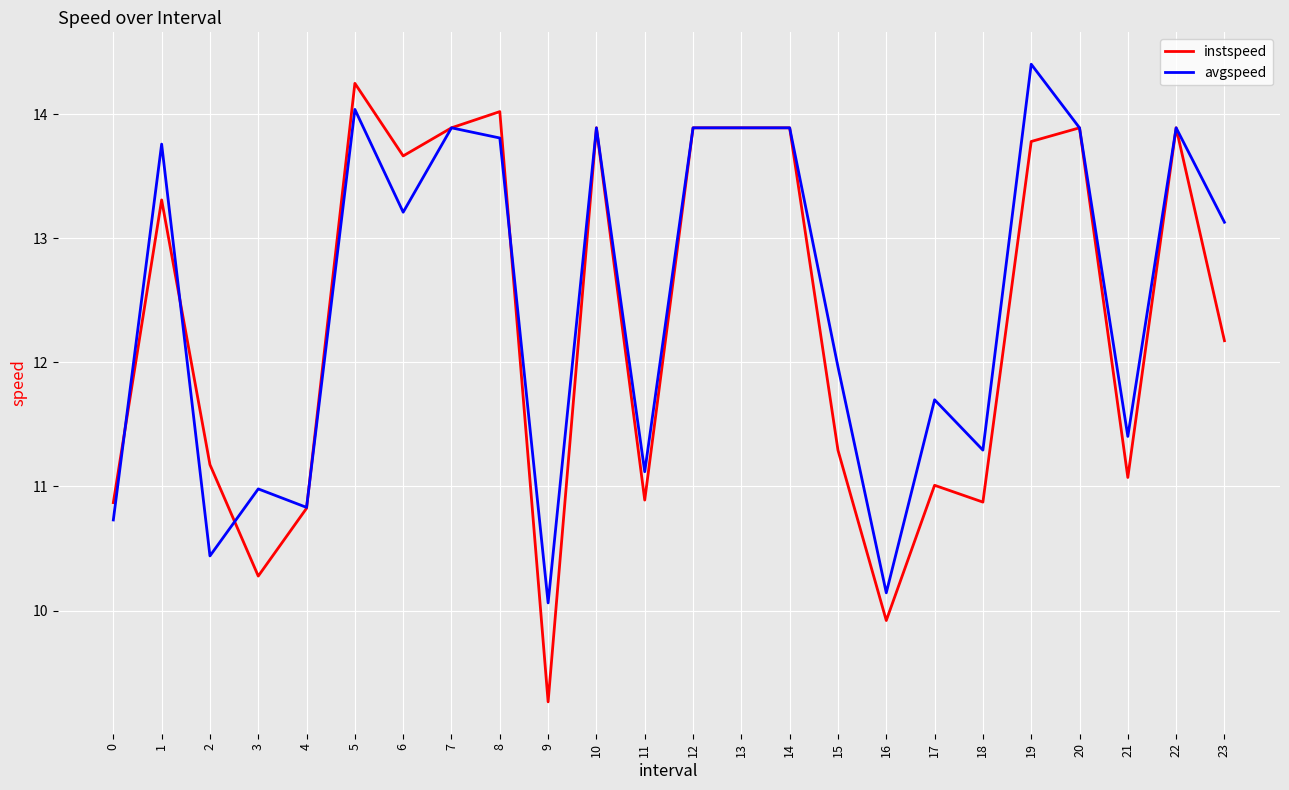

At which label does avgspeed reach its minimum?

9